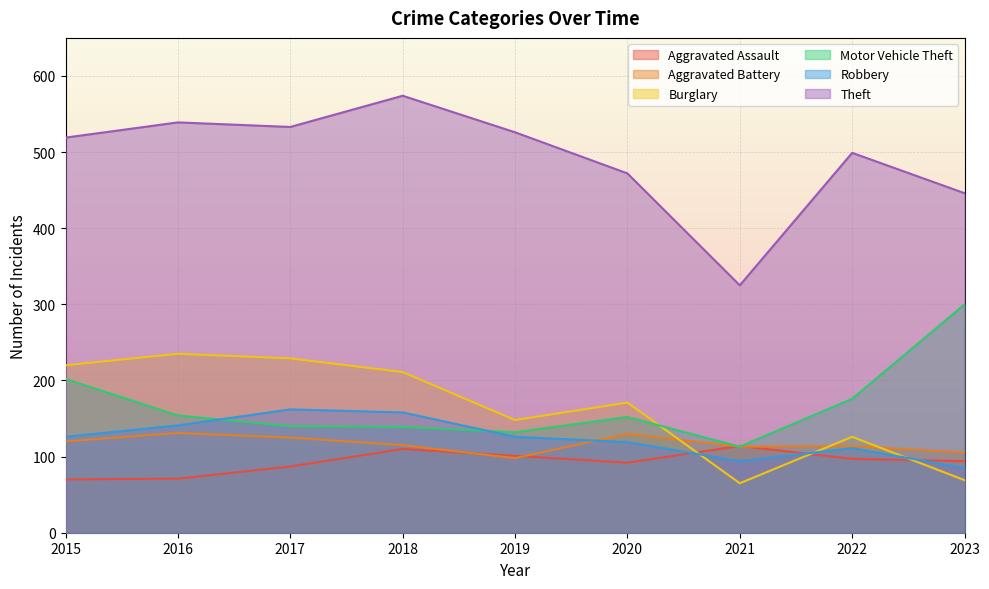

How many values in the Robbery series exceed 126?

3